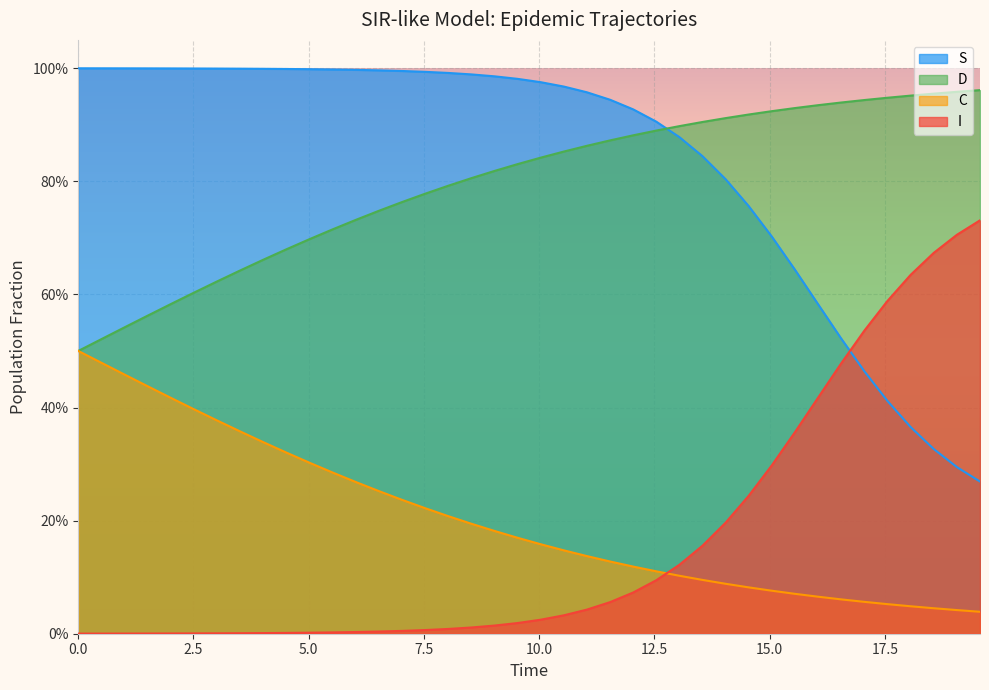

Does the chart display data point markers on the line(s)?

No